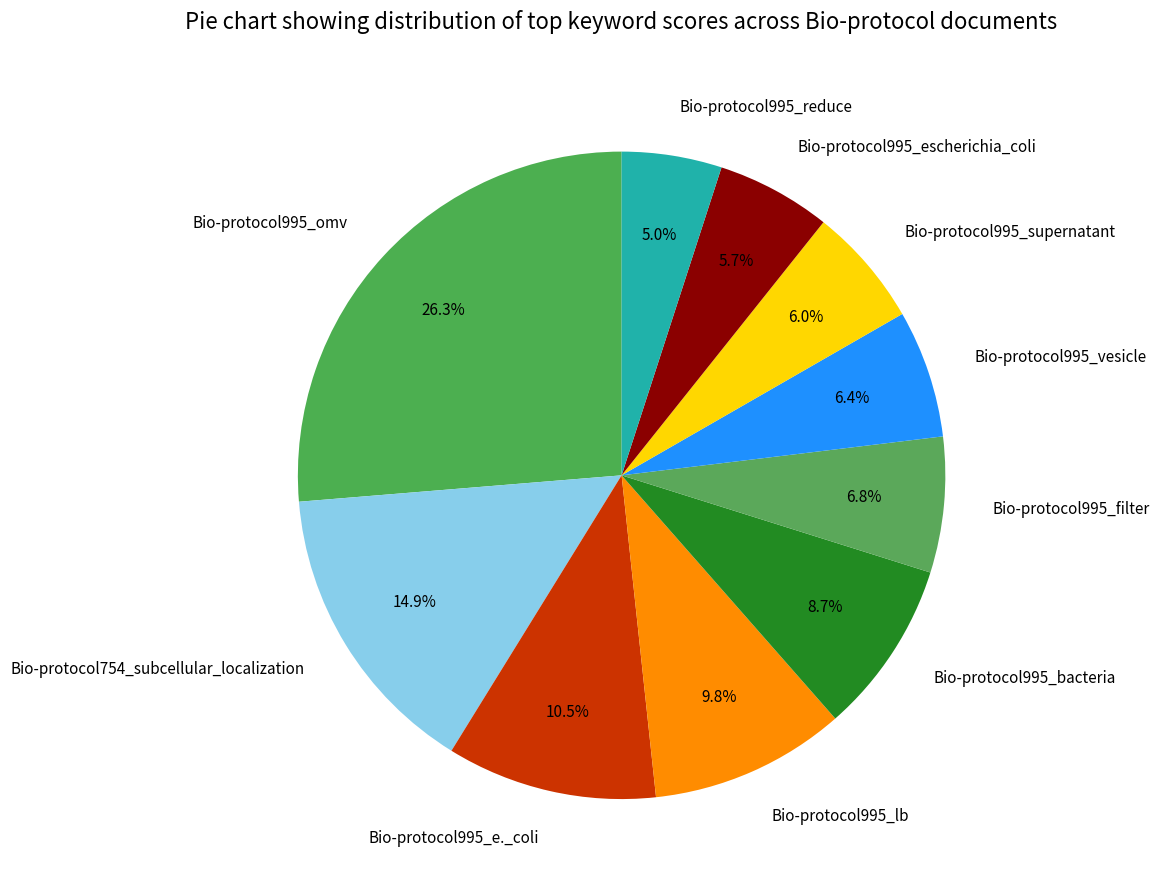

What is the smallest slice in the pie chart?

Bio-protocol995_reduce